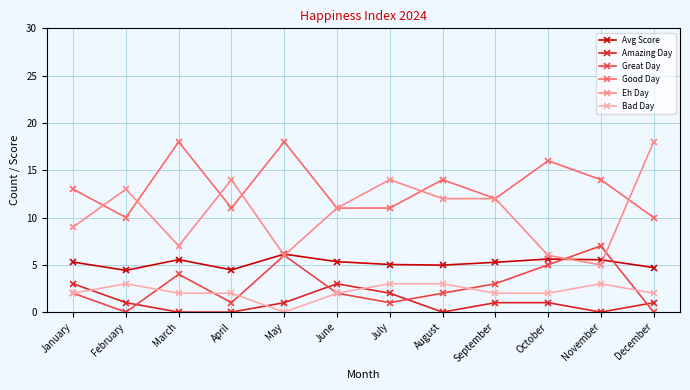

True or false: Great Day has a value of 1.9 at May.

False